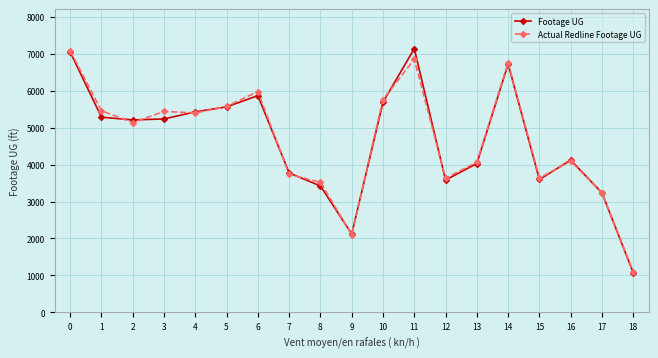

True or false: Footage UG has a value of 3235 at 17.

True